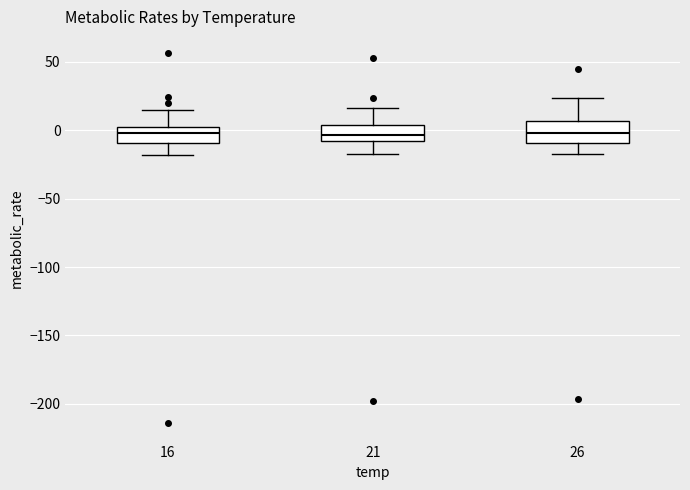

Reading left to right, transcribe this box plot: for each box, give where its median line is, the range the box spans, and where its two whiskers end, as read against the y-axis. The values are not printed on the chart, so give them approximately, as read against the axis.

16: median 0 (inside the box), box -10 to 0, whiskers -20 to 15
21: median -5, box -10 to 5, whiskers -15 to 15
26: median 0, box -10 to 5, whiskers -20 to 25